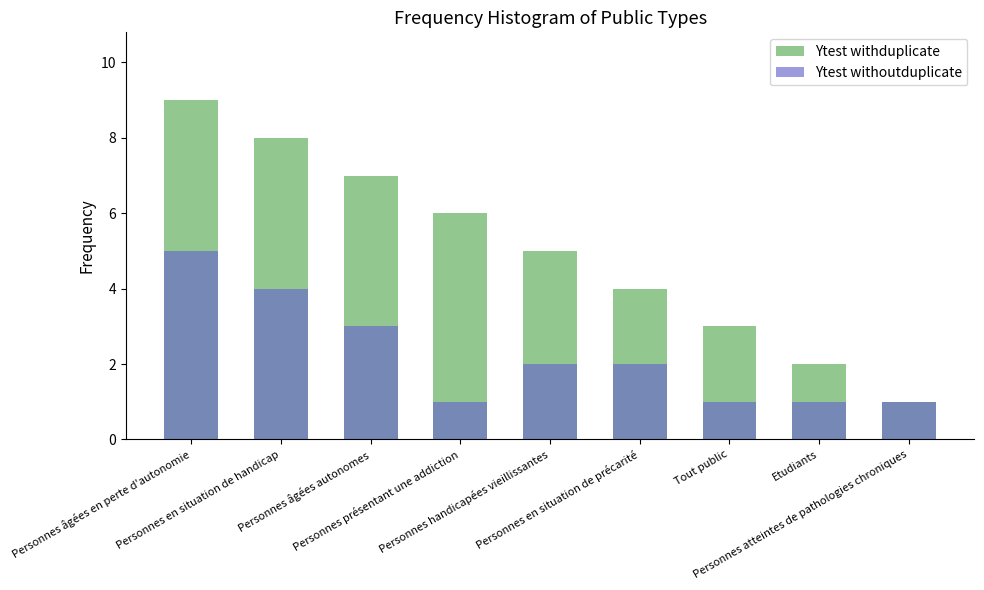

What is the value of the Ytest withoutduplicate bar at the 1st from the left?

5